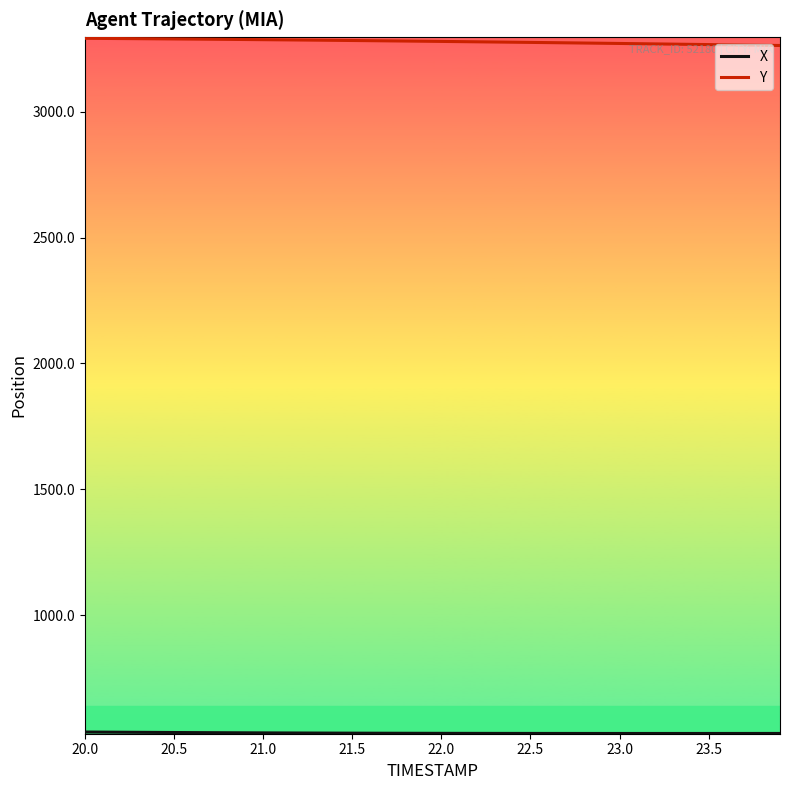

What is the maximum value for Y?

3290.9